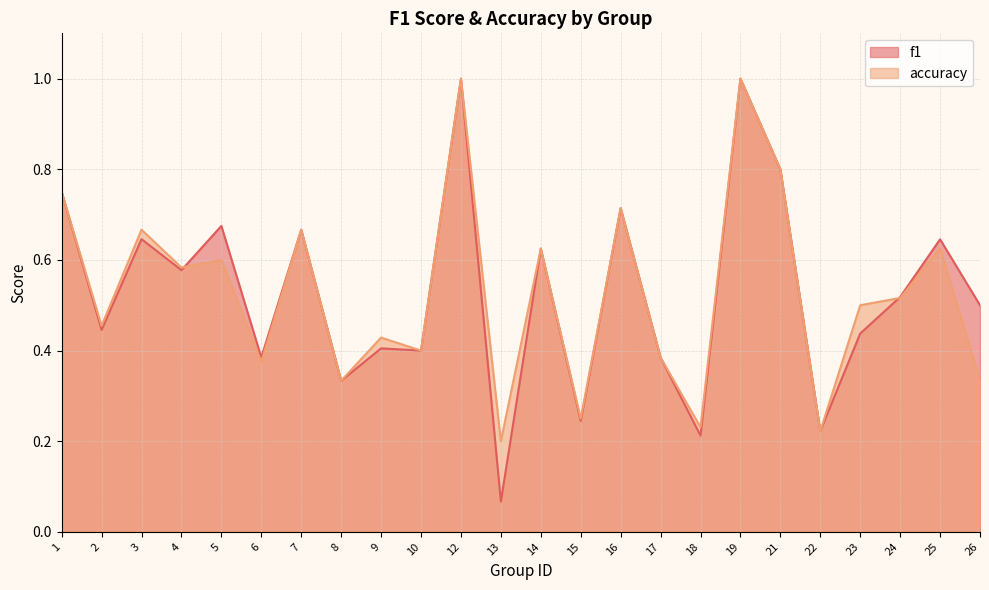

Which category has the lowest value in the accuracy series?

13